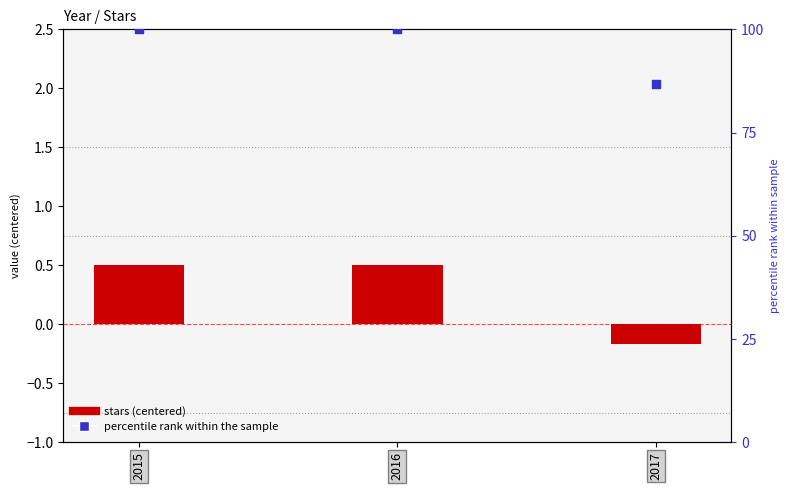

Which series has the widest spread of Y values?

percentile rank